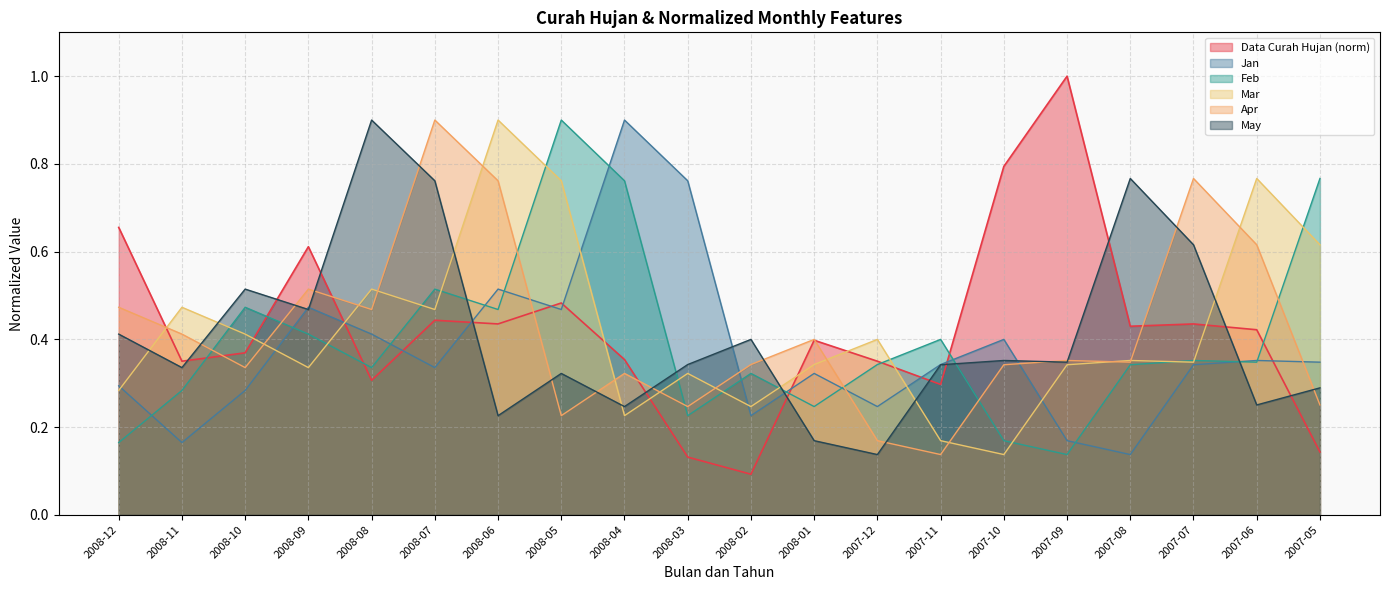

What is the label of the 2nd point from the right?

2007-06